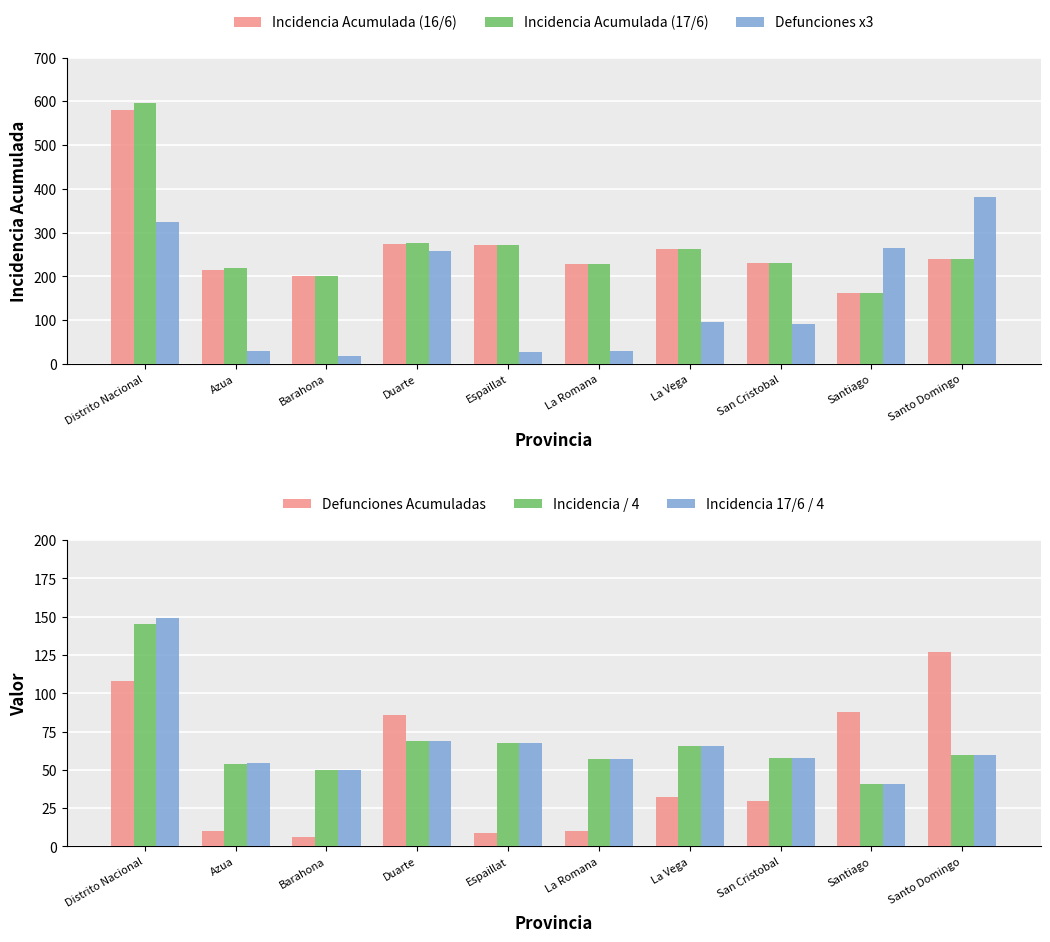

What is the spread (max minus min) of values at Duarte?

207.2